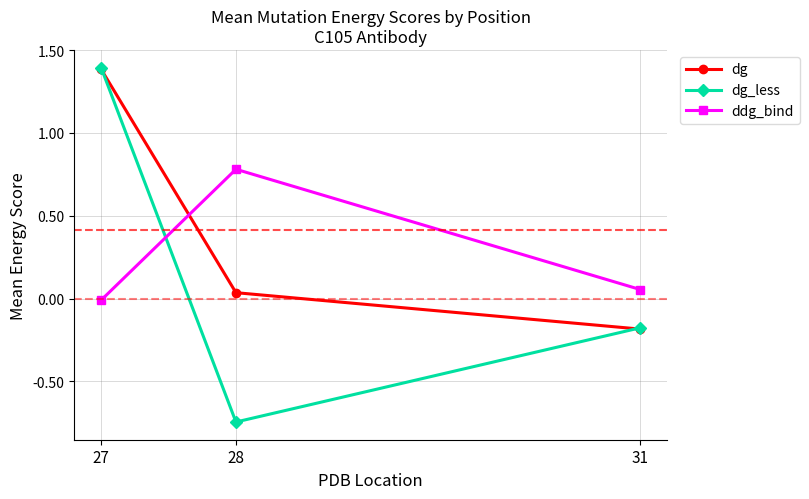

Which series has the largest total across all categories?

dg